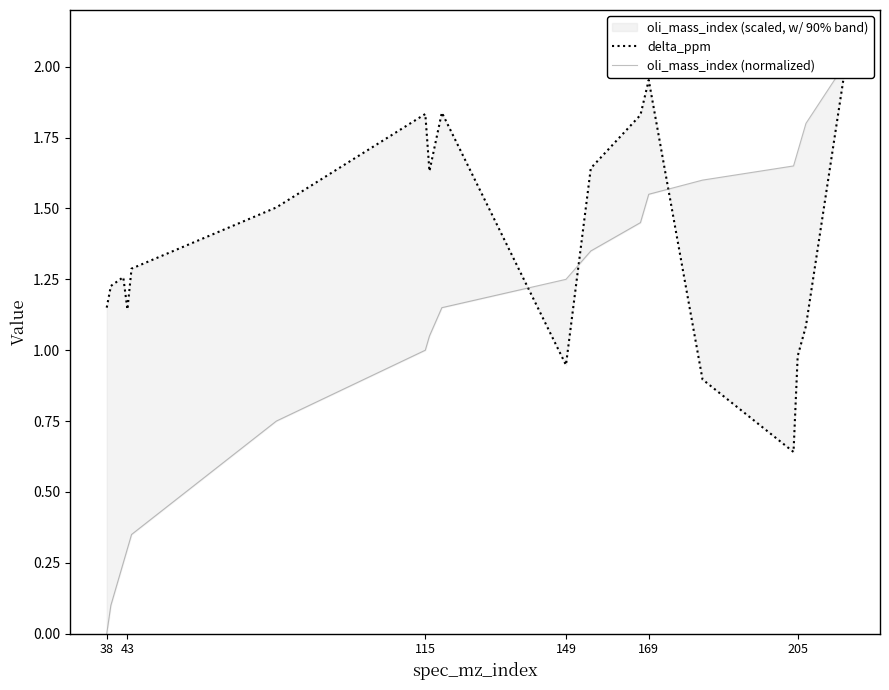

How many intersections are there between oli_mass_index (normalized) and delta_ppm?

3